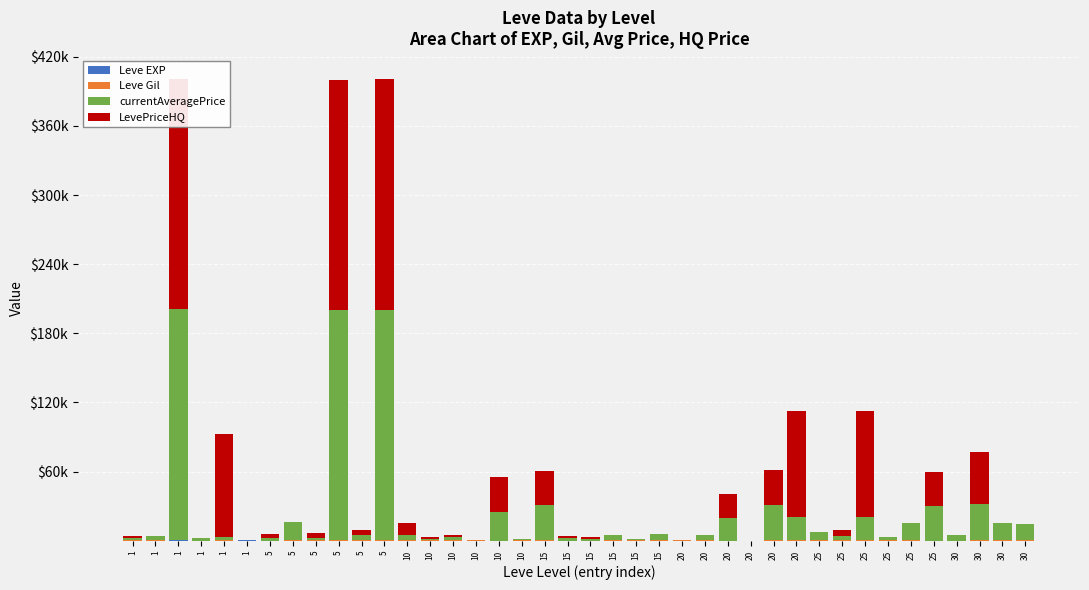

Is it true that Leve Gil equals 110 at 5?

True